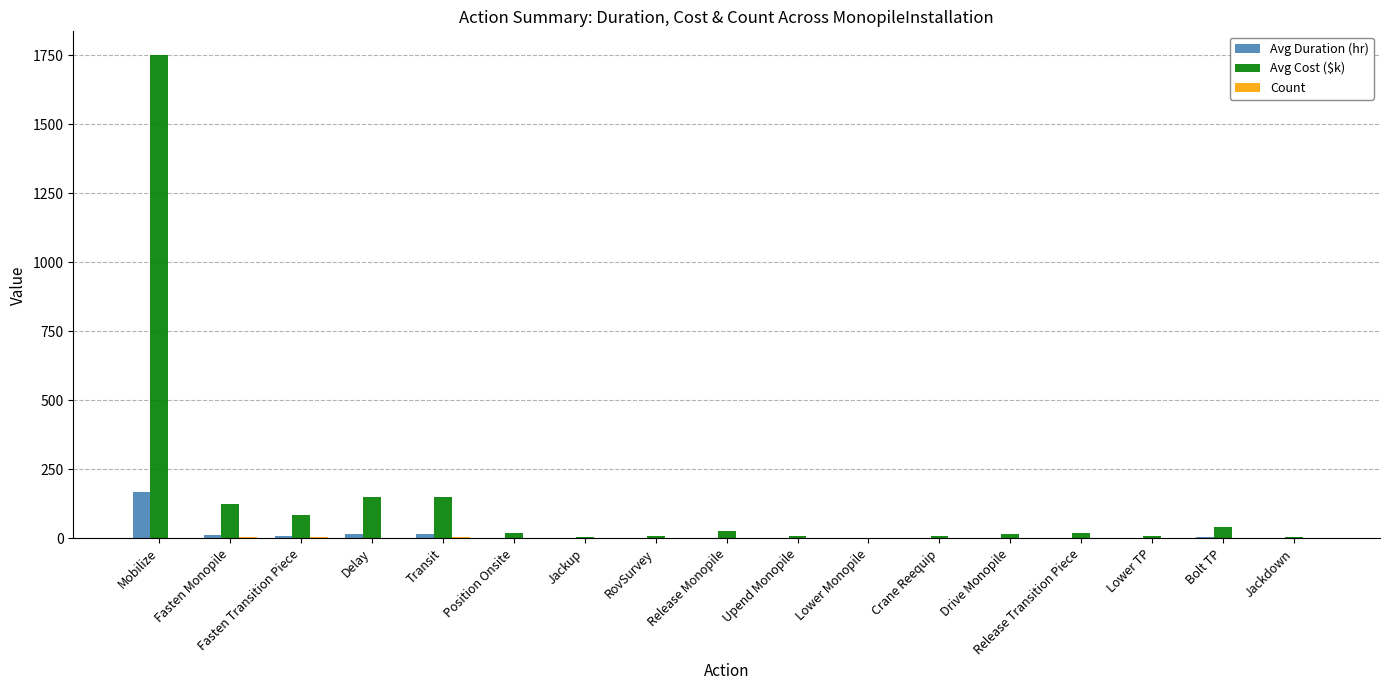

How many data points in Avg Cost ($k) are above 20?

9